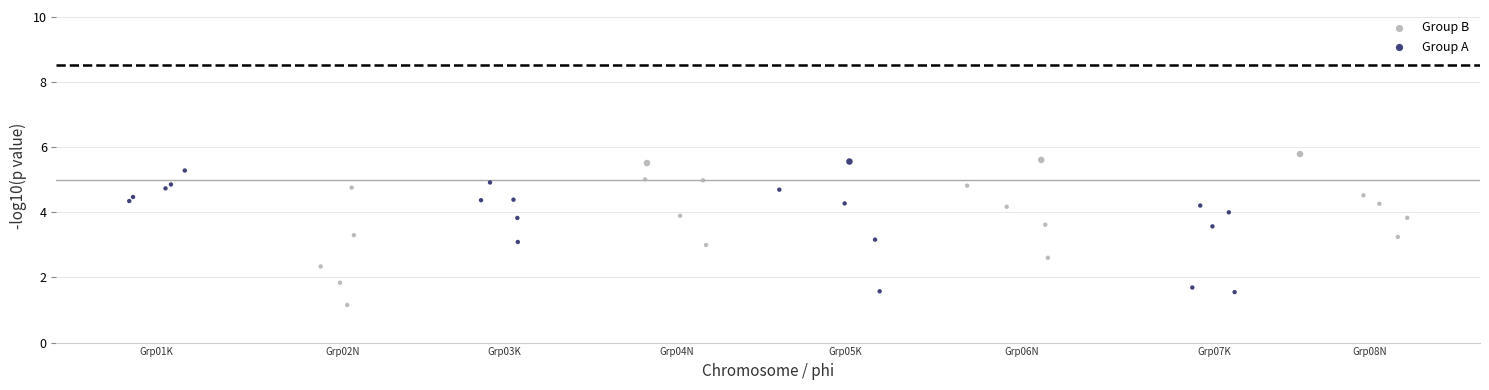

Which series has the largest Y range (max minus min)?

Group B